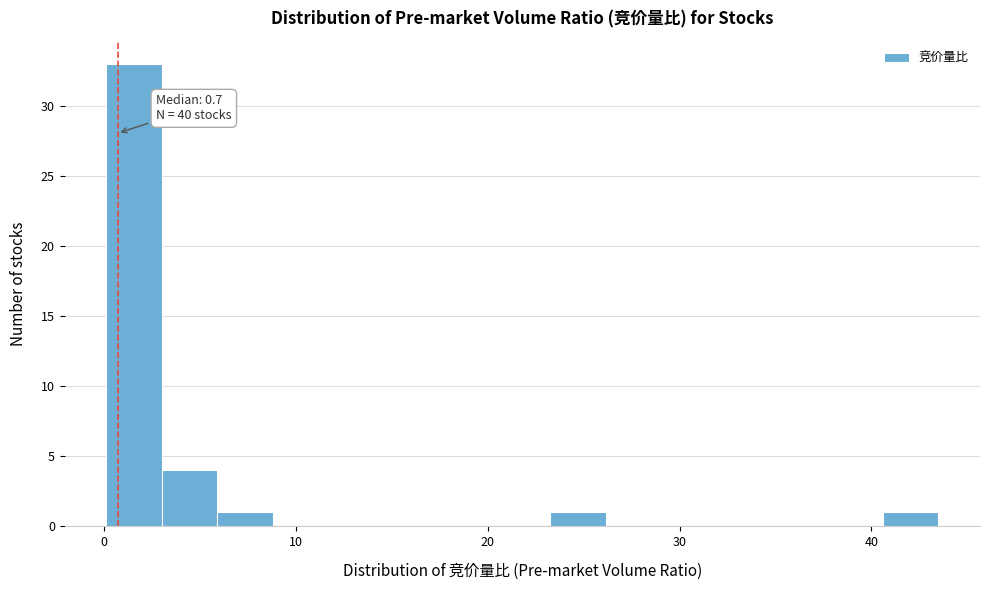

Read against the x-axis, roughly where is the centre of the tallest bar?

2